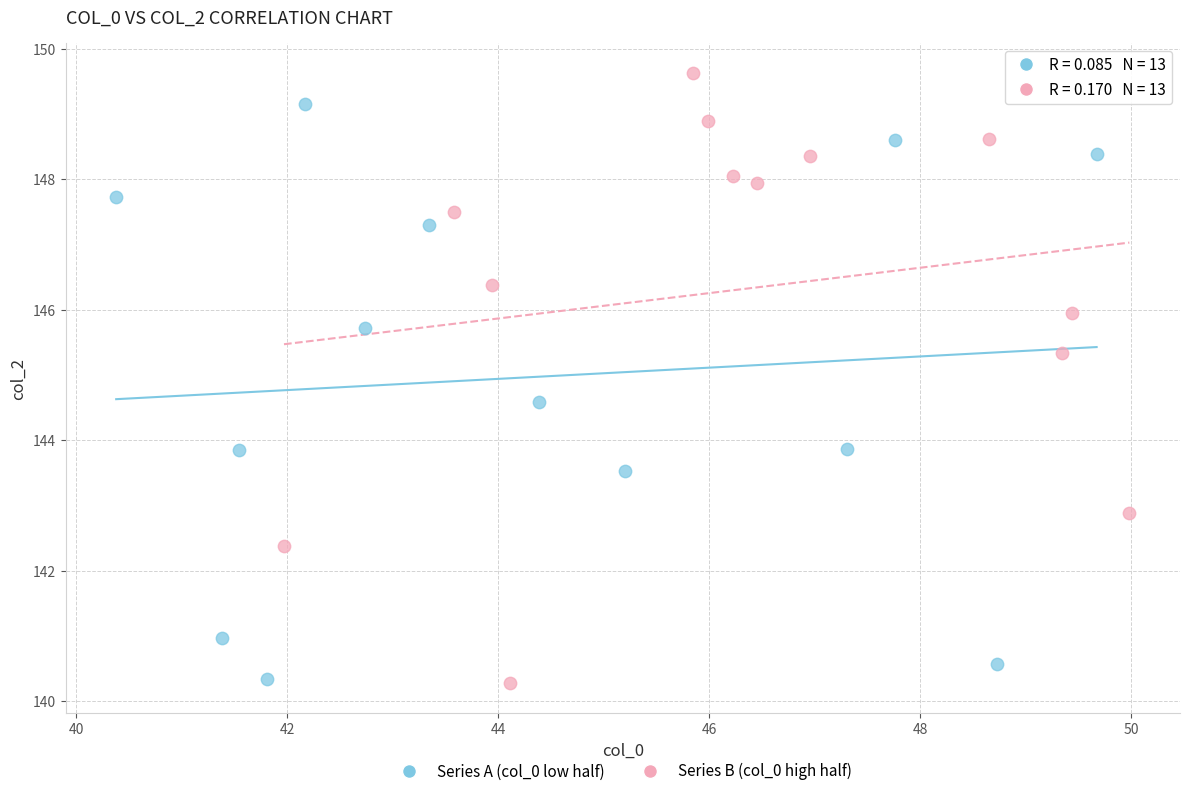

Which series reaches the maximum Y coordinate?

Series B (col_0 high half)